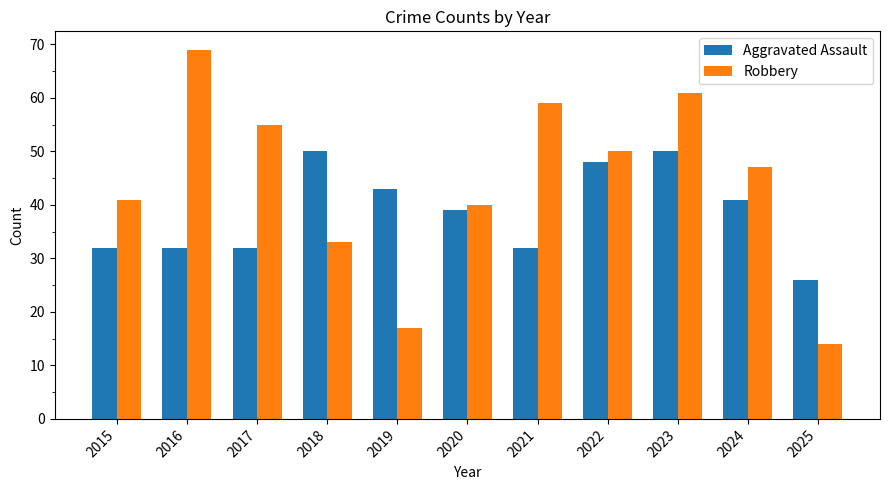

What is the sum of all Aggravated Assault values?

425